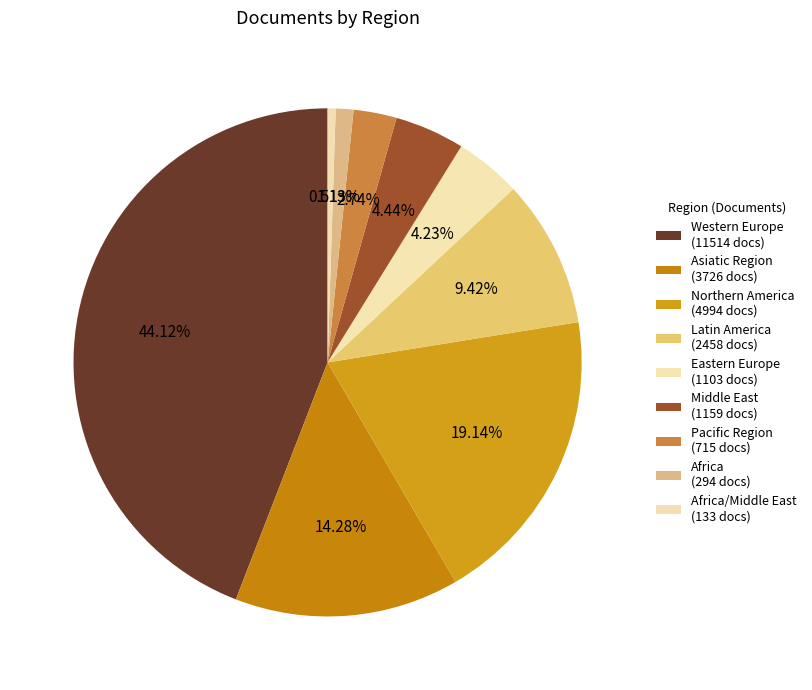

How many segments does this pie chart have?

9